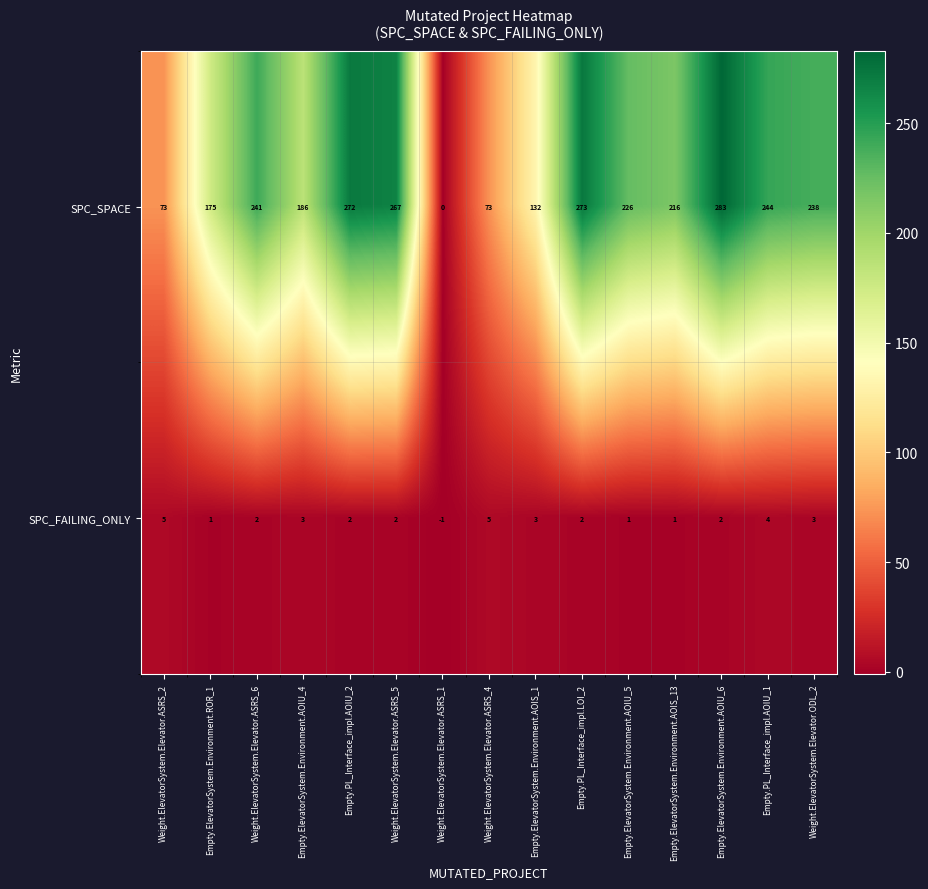

How many categories are shown in the chart?

15